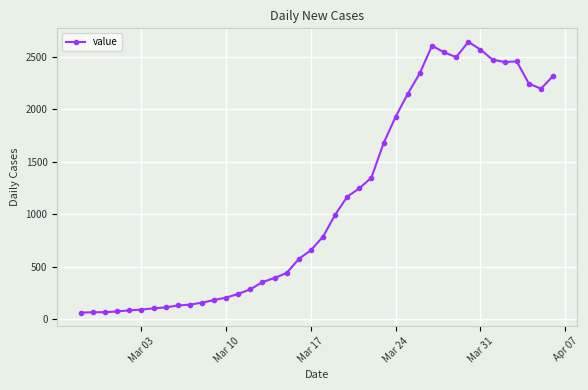

What is the value of the 21st point from the left?

784